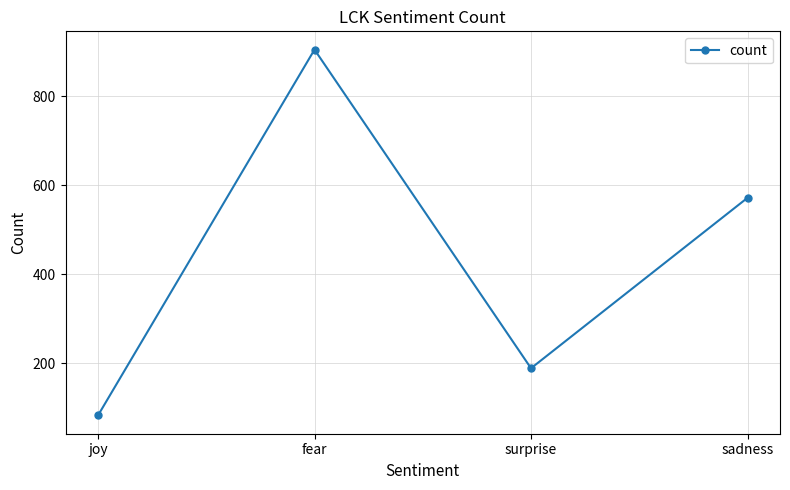

What is the sum of the values at surprise and sadness?

761